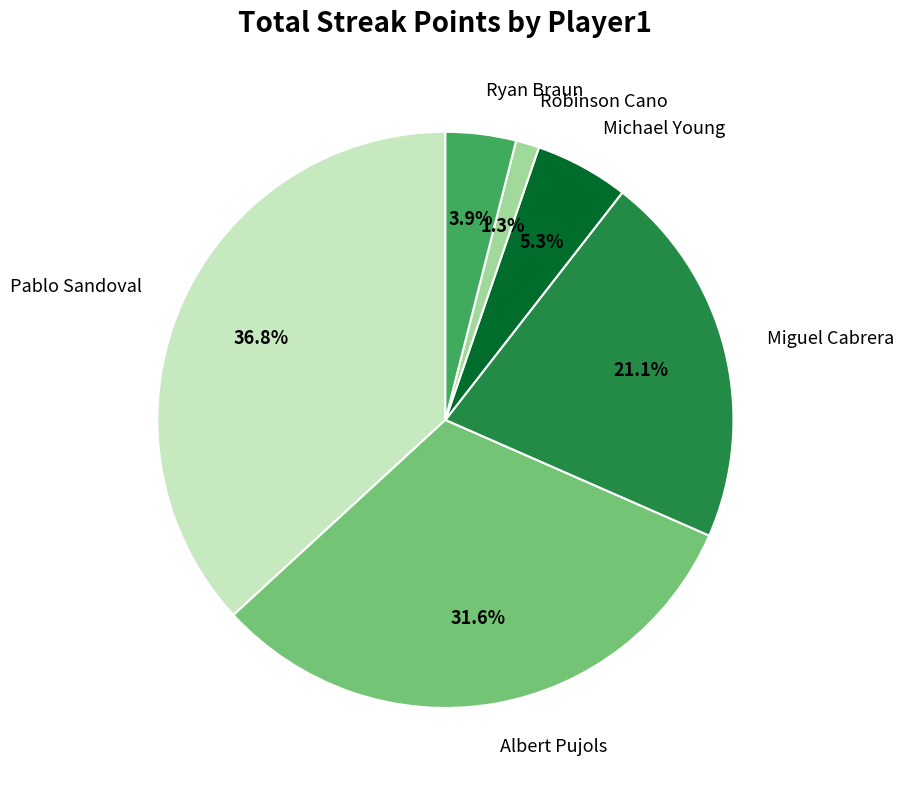

Count the number of slices in the pie.

6